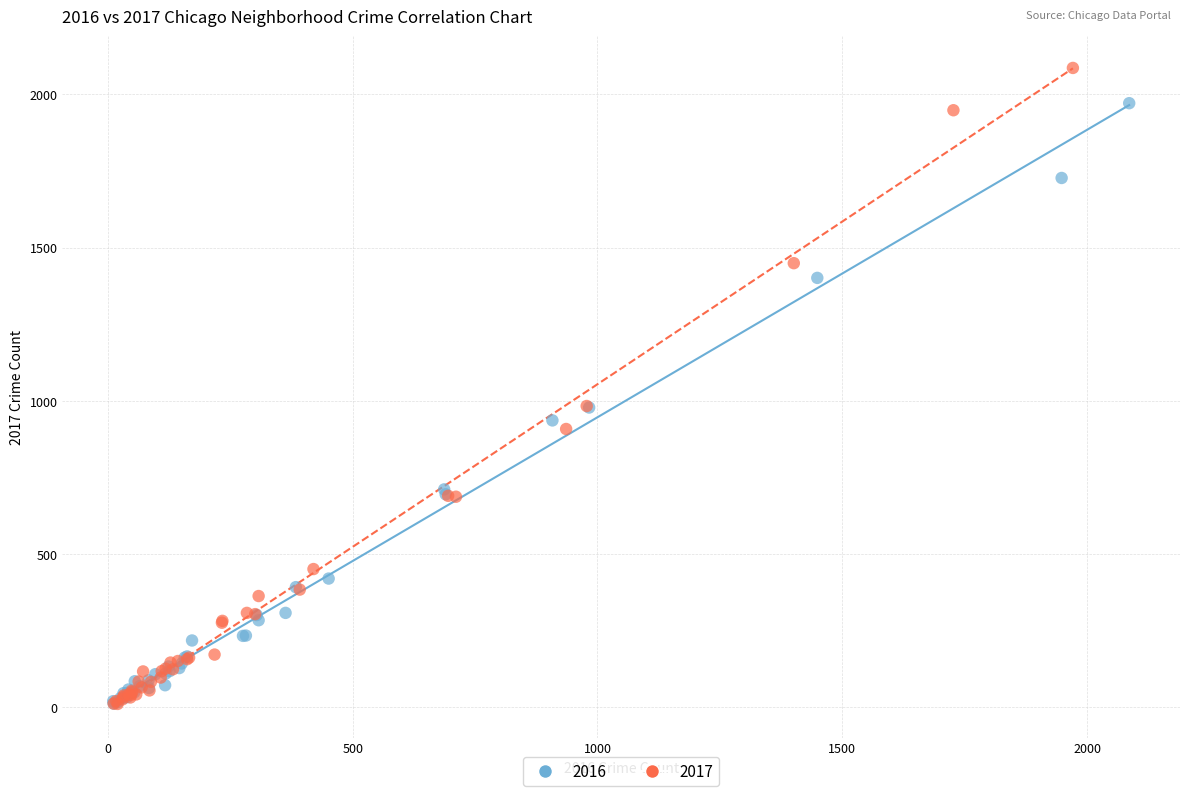

Which series contains the highest Y value?

2017